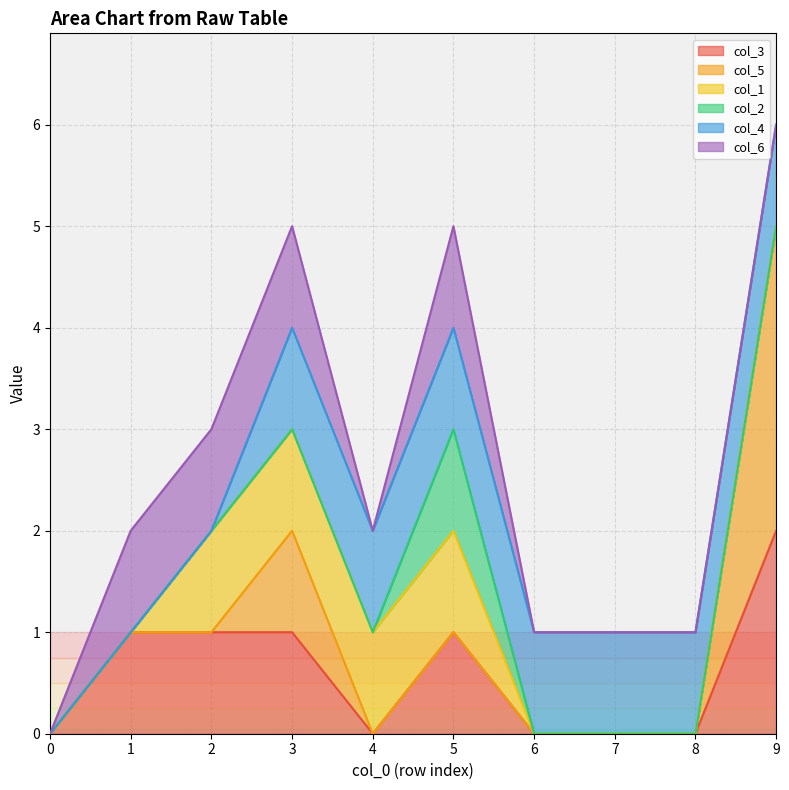

True or false: col_3 has a value of 2 at 3.

False